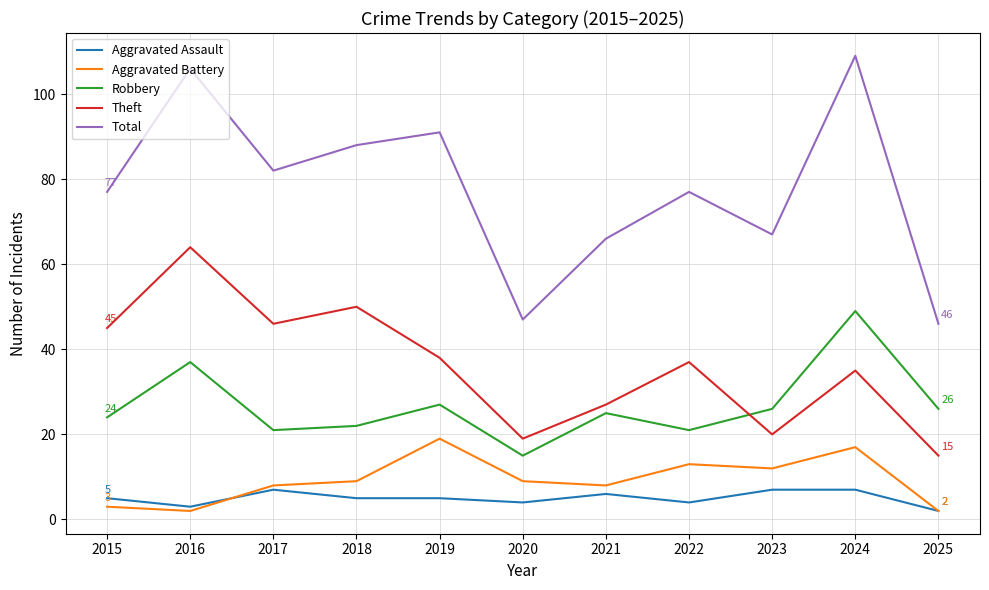

Is this an area chart (filled region under the line)?

No